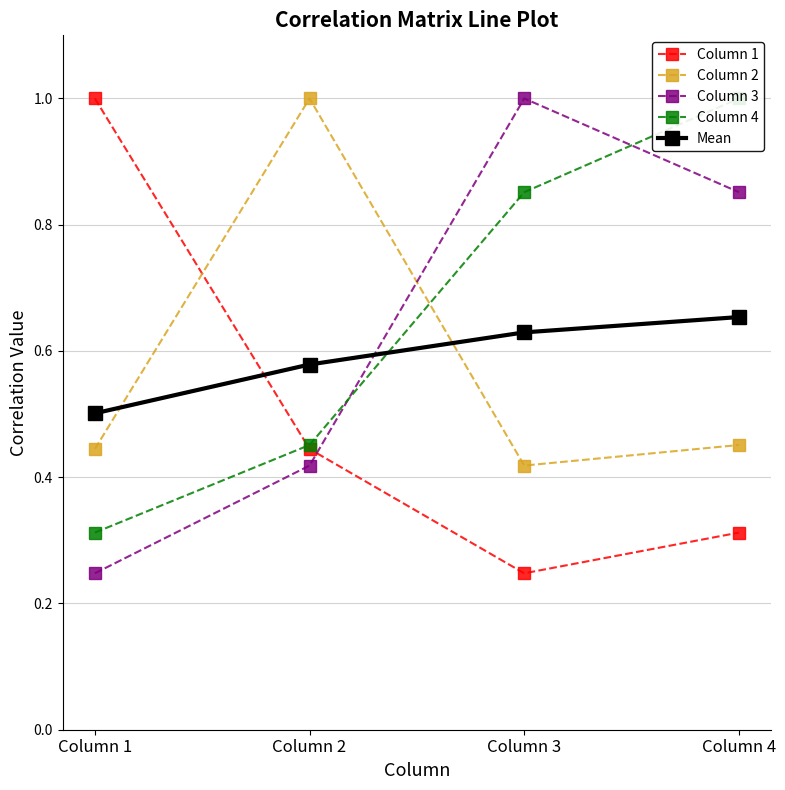

Which series has the widest spread of values?

Column 1